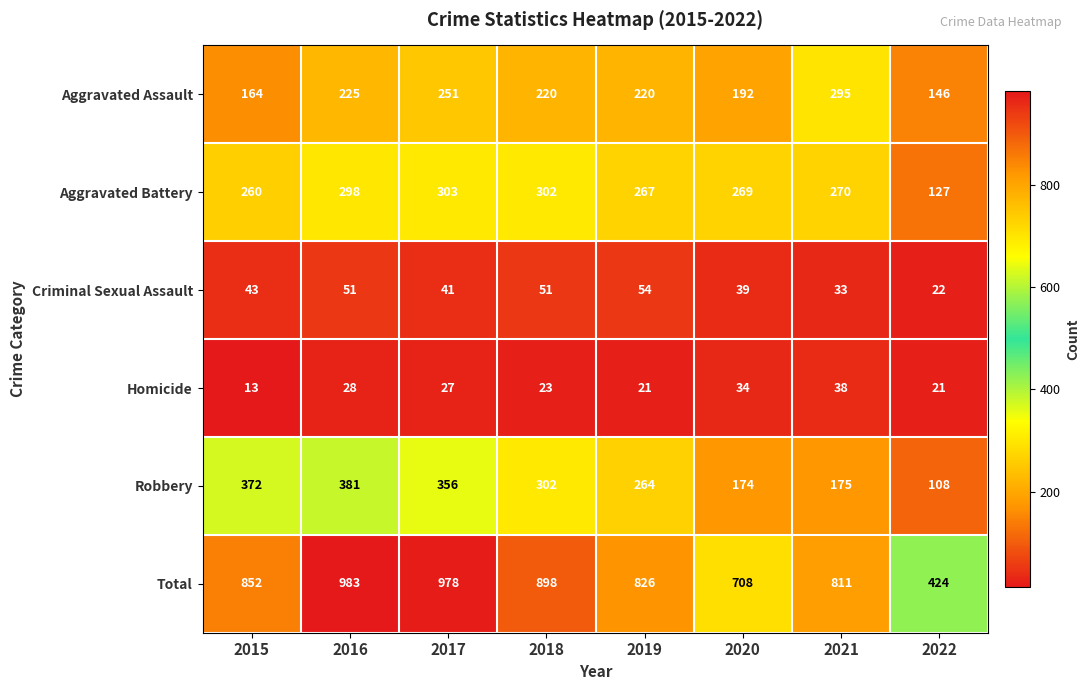

What is the difference between the second highest and second lowest values in the Aggravated Assault series?

87